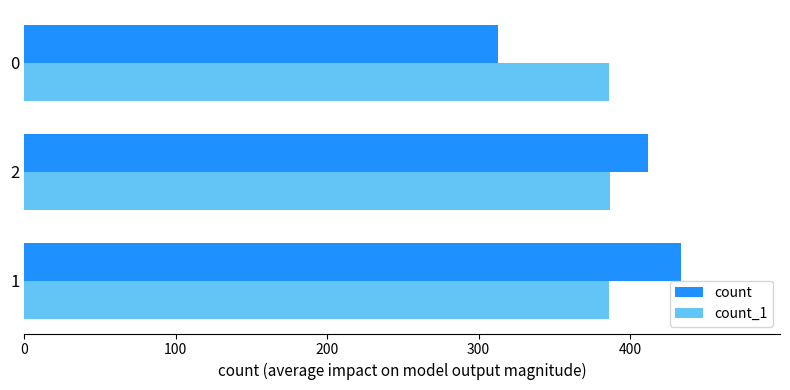

Which series has the widest spread of values?

count